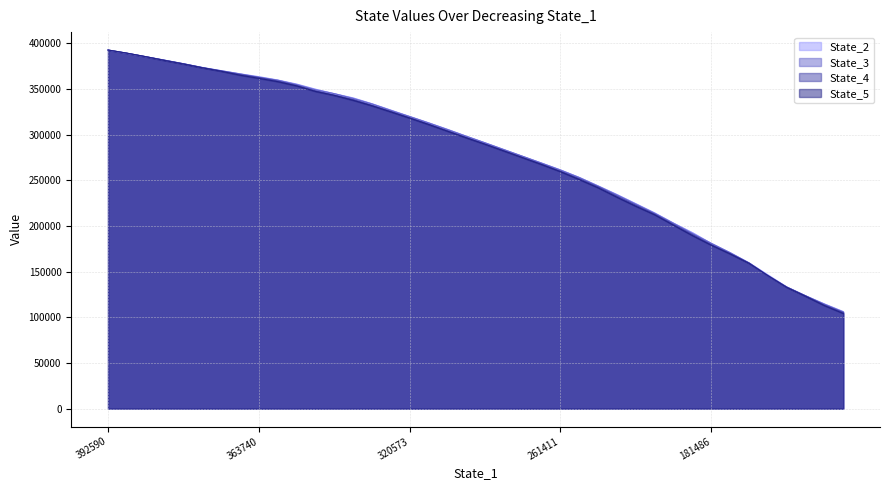

Between 341315.3416155793 and 283870.1249743289, which series saw the biggest shift?

State_2